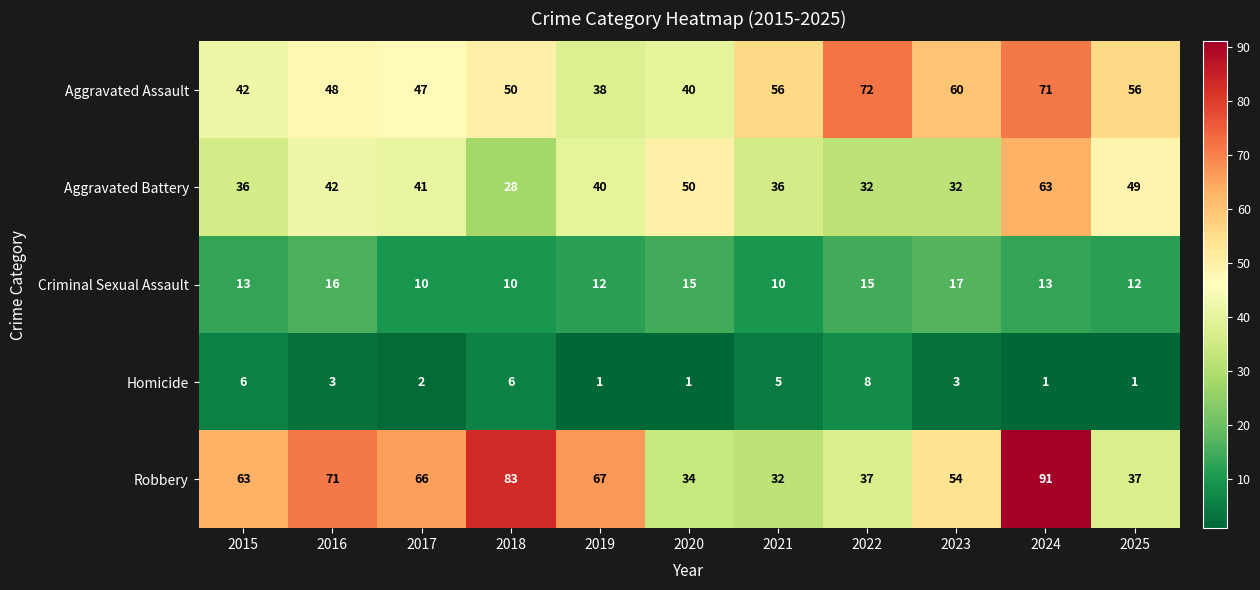

Read the Robbery value at 2016.

71